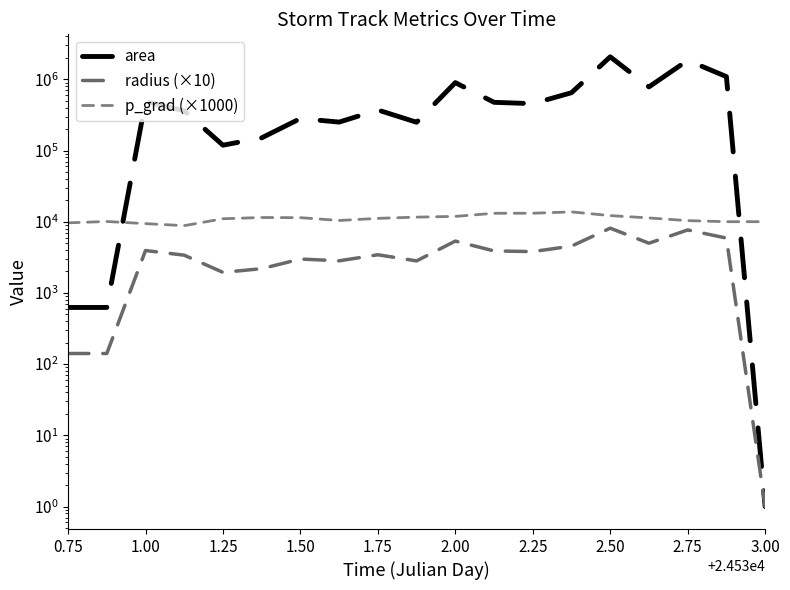

Which series has the widest spread of values?

area